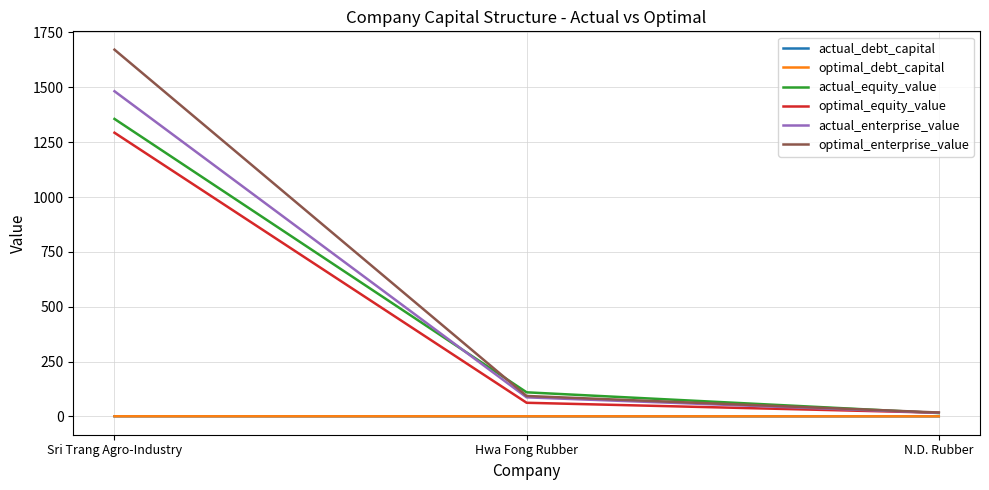

List the labels in order of actual_equity_value value, smallest first.

N.D. Rubber, Hwa Fong Rubber, Sri Trang Agro-Industry